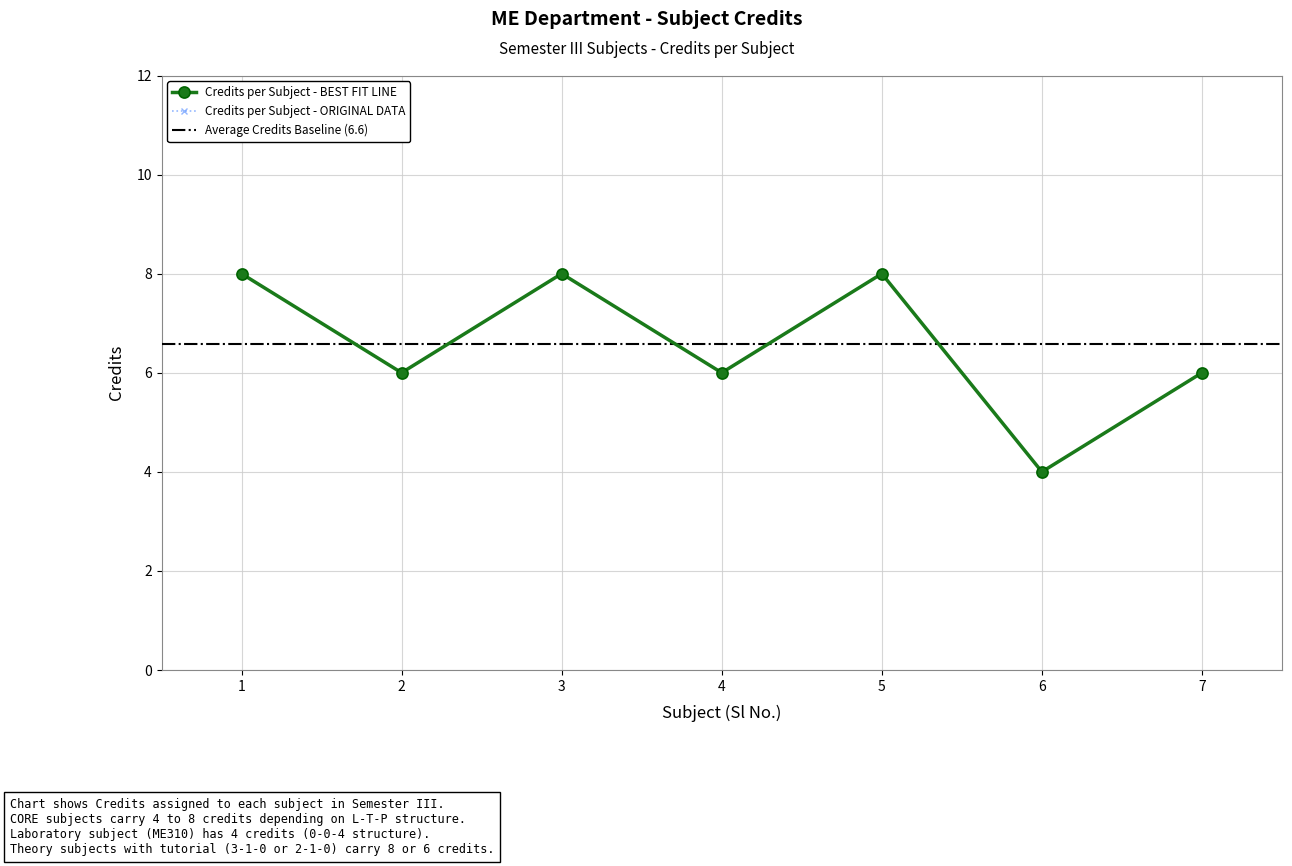

Between 6 and 2, which is larger?

2